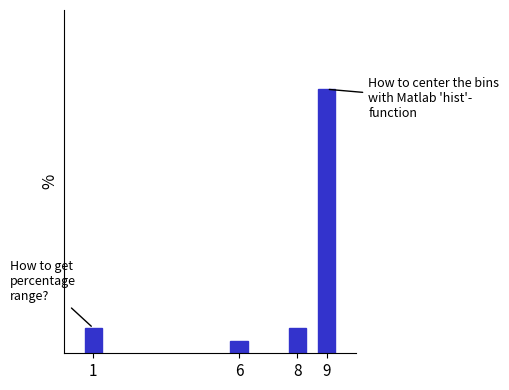

Does the chart contain any negative values?

No